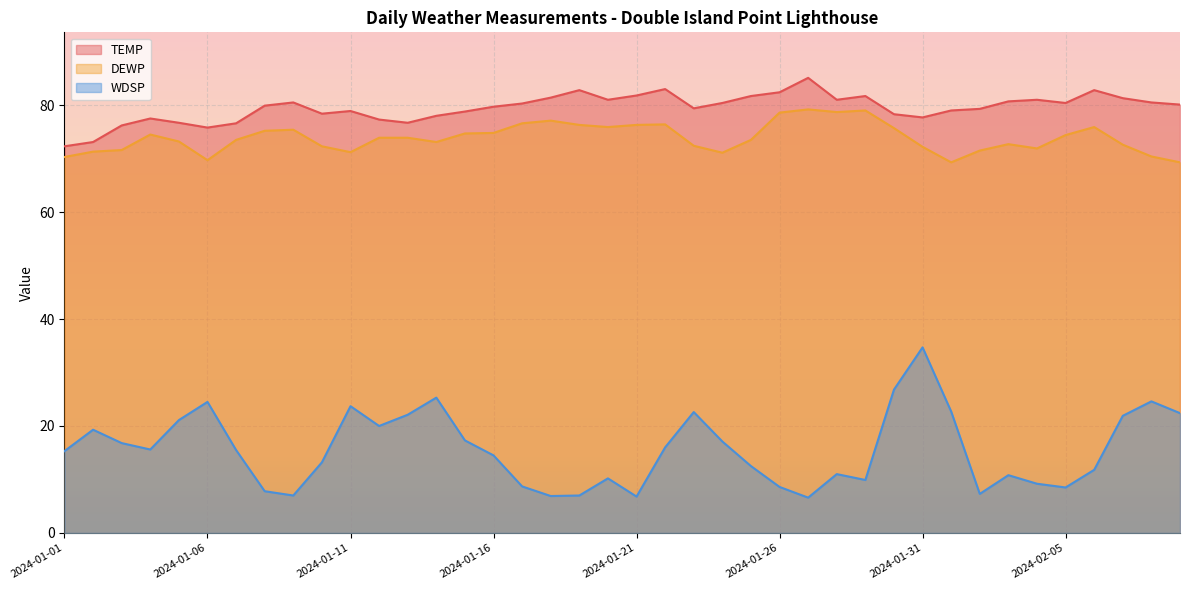

In WDSP, how many points are lower than both neighbors (excluding endpoints)?

9